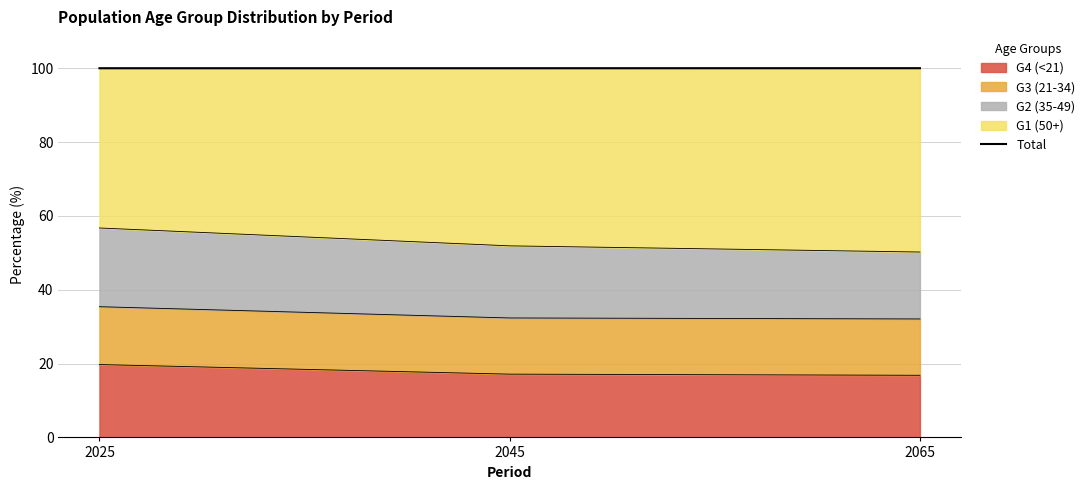

How many categories are shown in the chart?

3